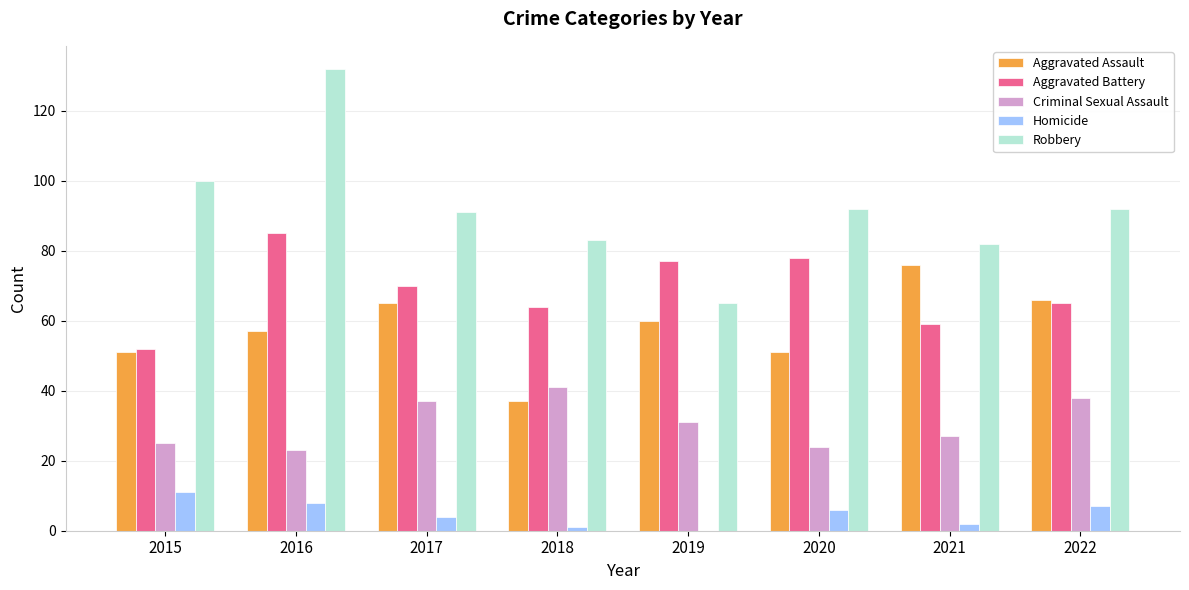

Reading right to left, list all the values displayed in this chart.

Aggravated Assault: 66	76	51	60	37	65	57	51
Aggravated Battery: 65	59	78	77	64	70	85	52
Criminal Sexual Assault: 38	27	24	31	41	37	23	25
Homicide: 7	2	6	0	1	4	8	11
Robbery: 92	82	92	65	83	91	132	100